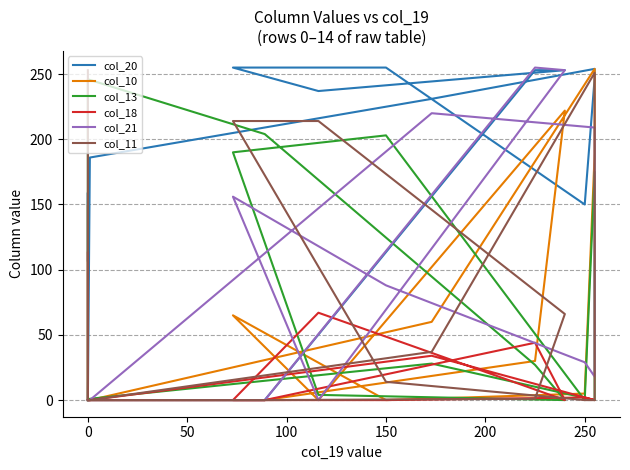

What is the difference between the highest and lowest values at 150?

247